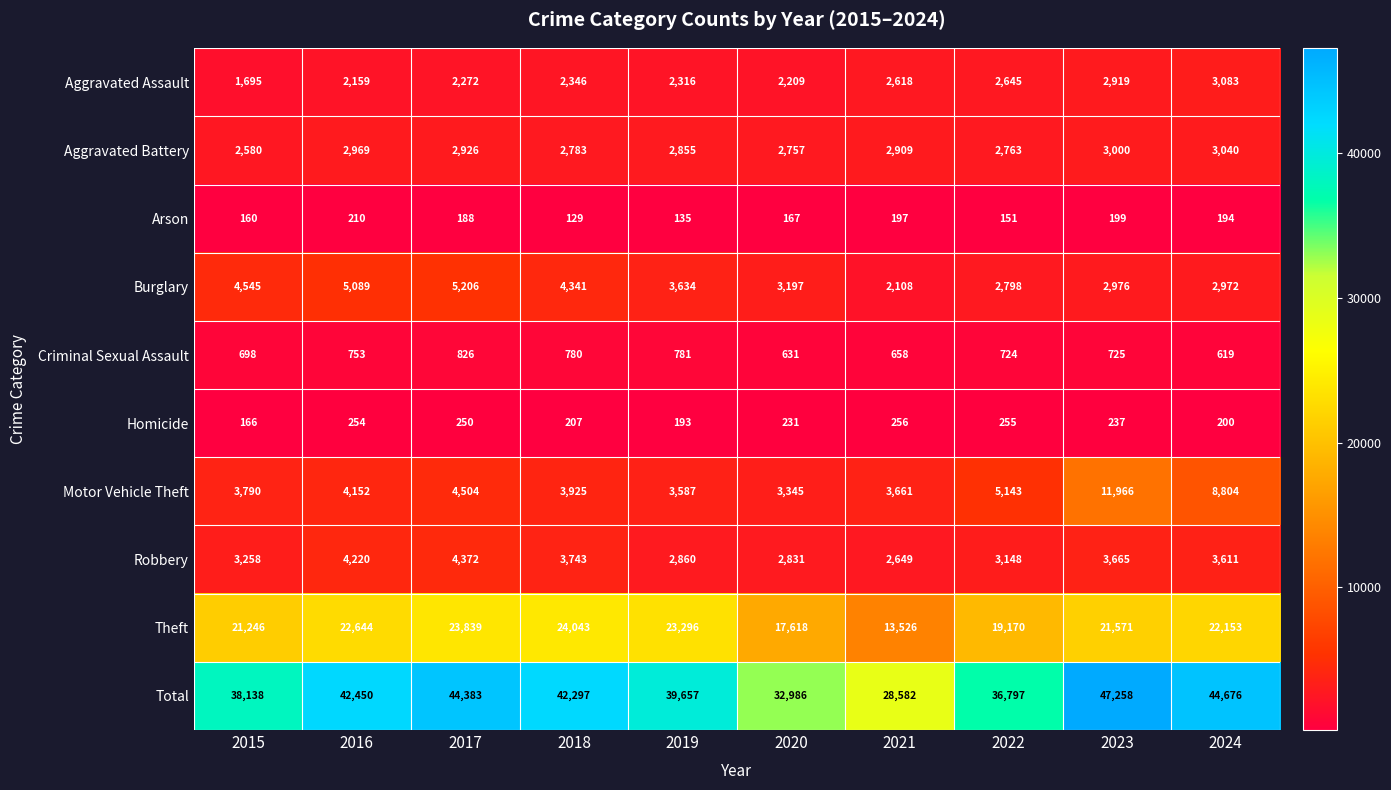

At which category is the sum across all series the highest?

2023